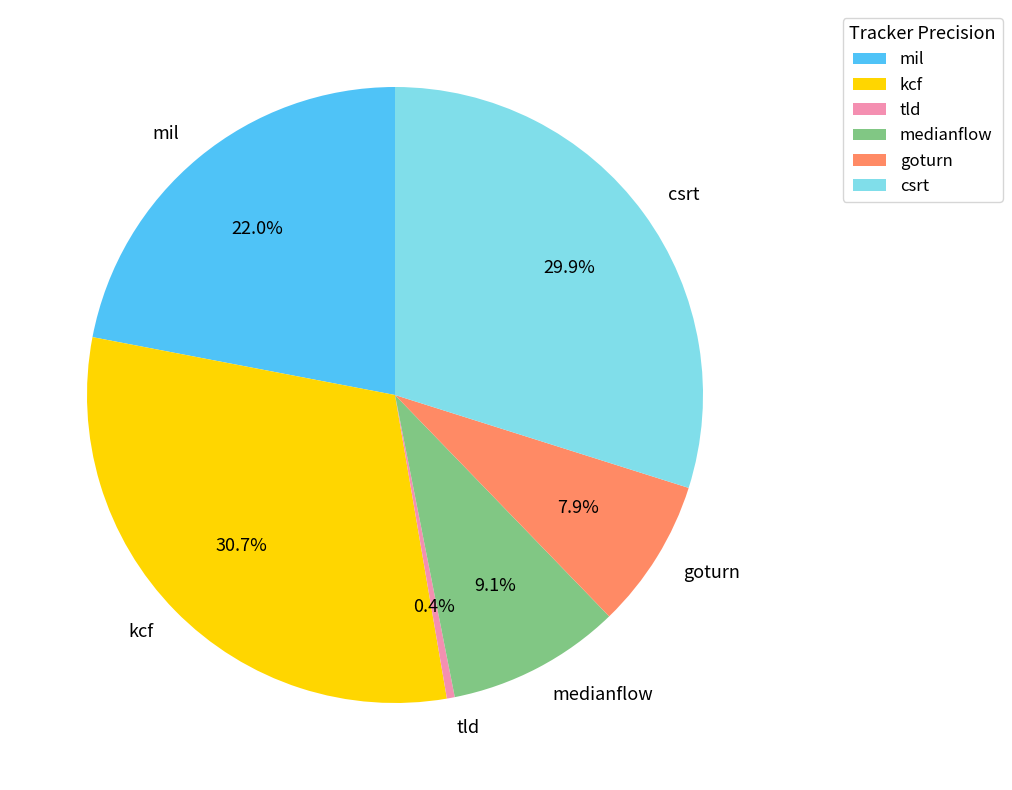

To the nearest percent, what percentage of the pie is mil?

22%